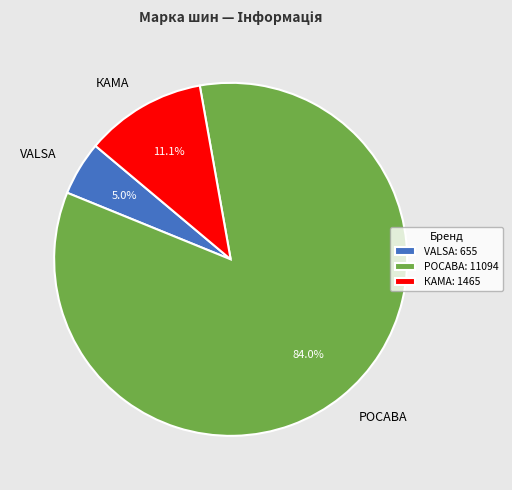

Between КАМА and РОСАВА, which is larger?

РОСАВА